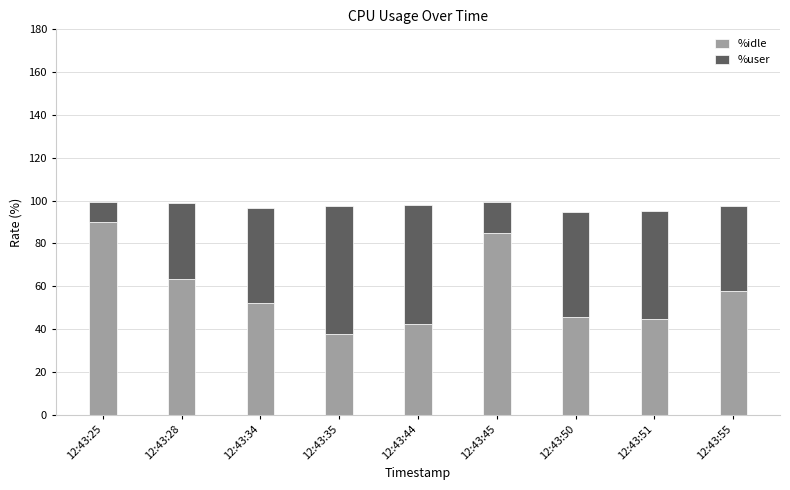

Reading left to right, what are the values for %idle?

12:43:25=89.8	12:43:28=63.3	12:43:34=52.1	12:43:35=37.7	12:43:44=42.4	12:43:45=85.0	12:43:50=45.4	12:43:51=44.6	12:43:55=57.9